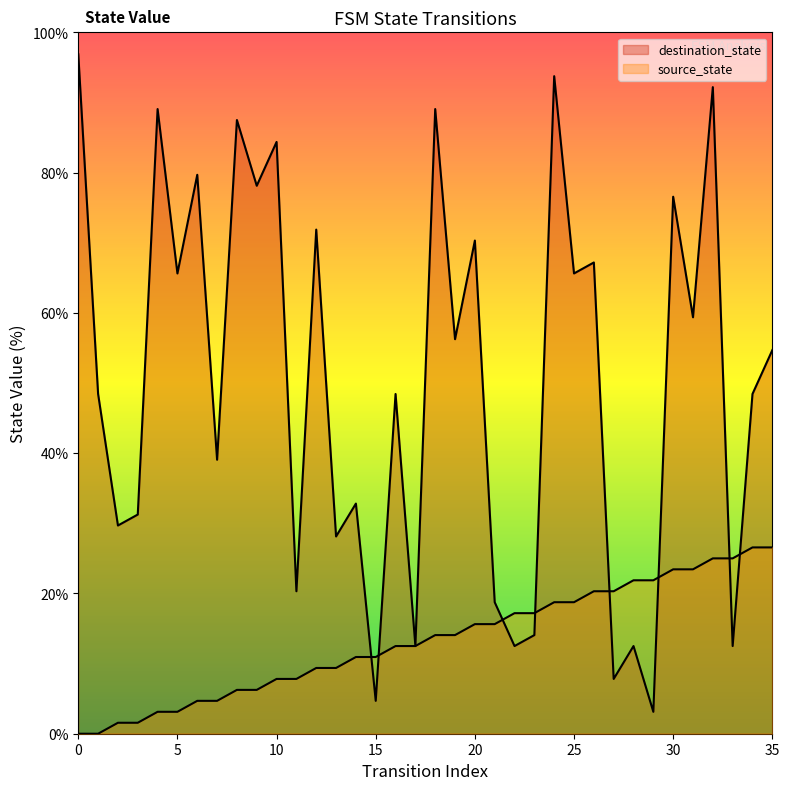

What is the highest value of the destination_state series?

96.9